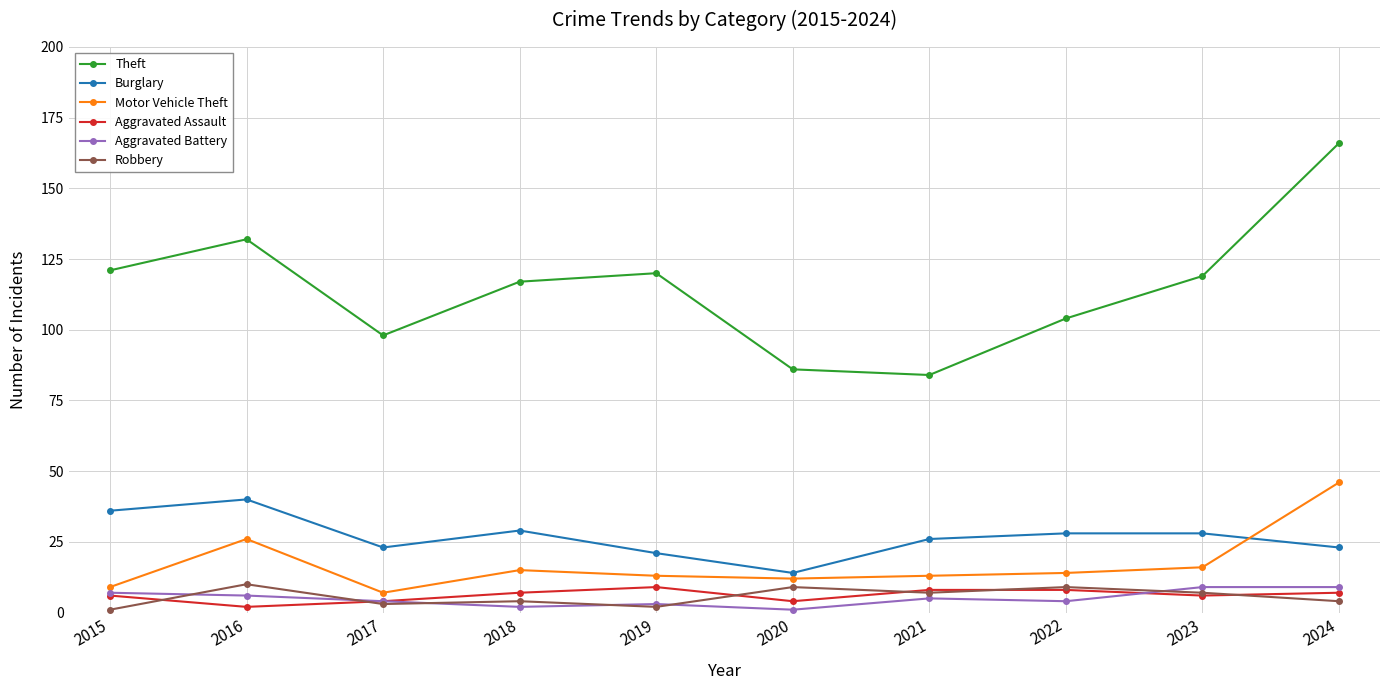

Which category has the lowest value in the Aggravated Assault series?

2016